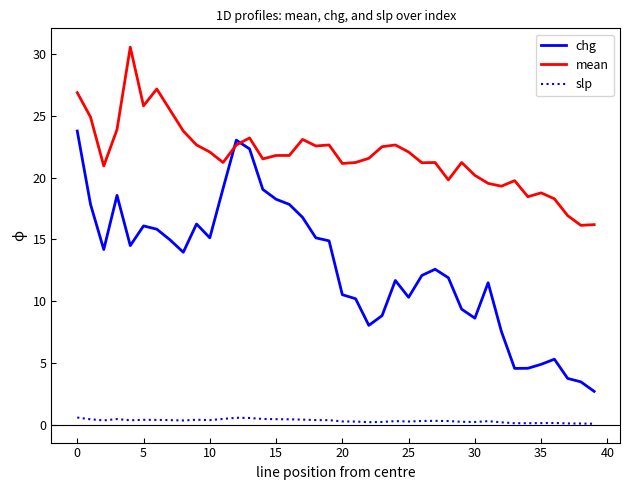

List the series in order of their overall mean, highest first.

mean, chg, slp